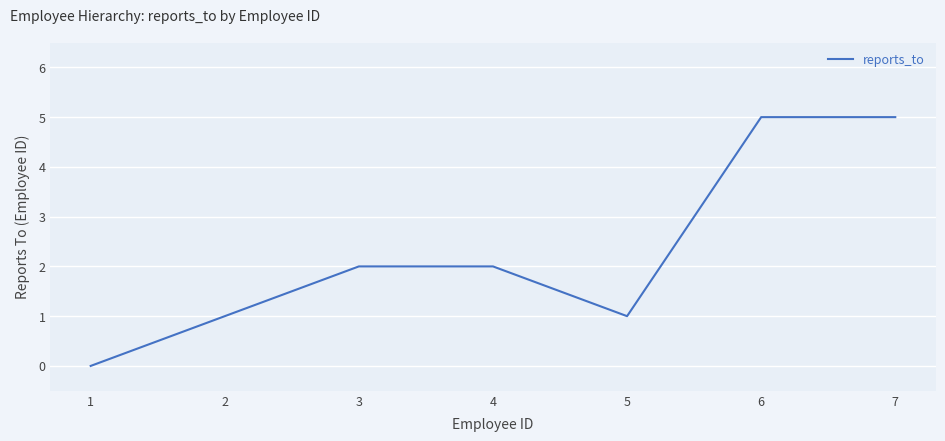

What is the difference between the second highest and minimum values?

5